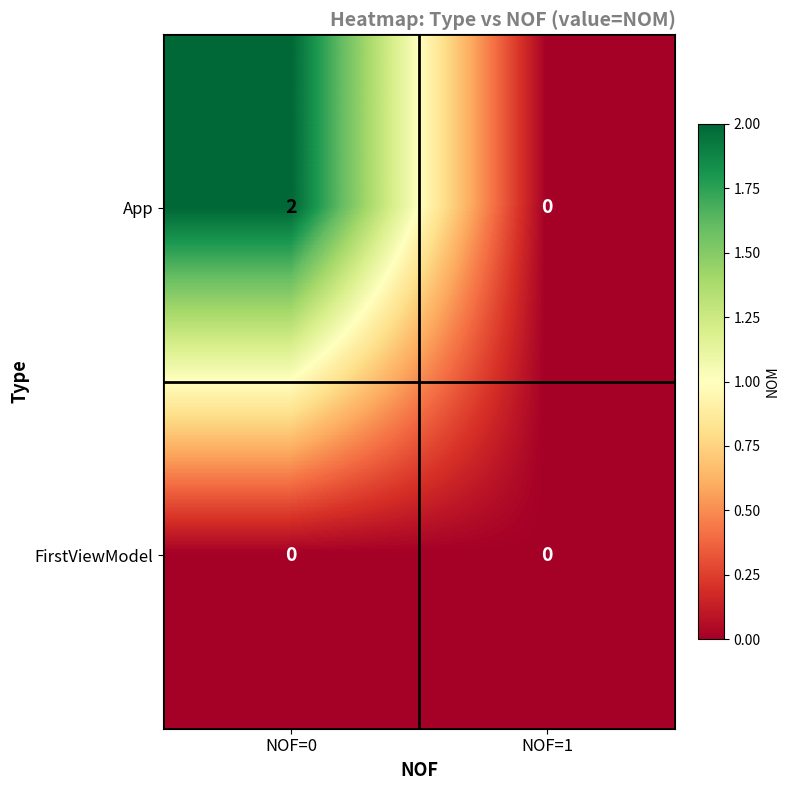

How many categories are shown in the chart?

2